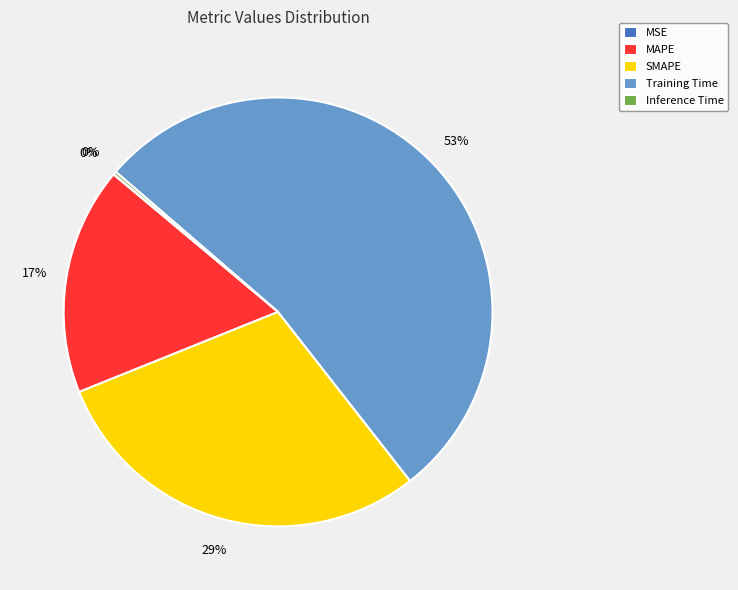

To the nearest percent, what is the average slice percentage?

20%